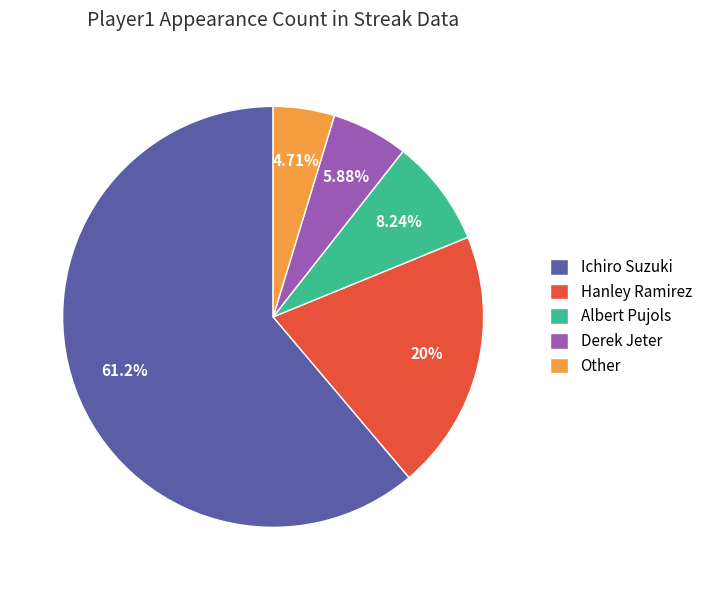

Which slice is the largest?

Ichiro Suzuki